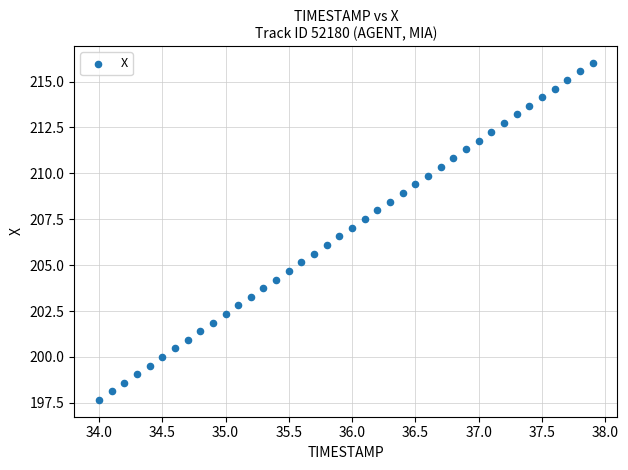

What is the range of Y values (max minus min)?

18.3